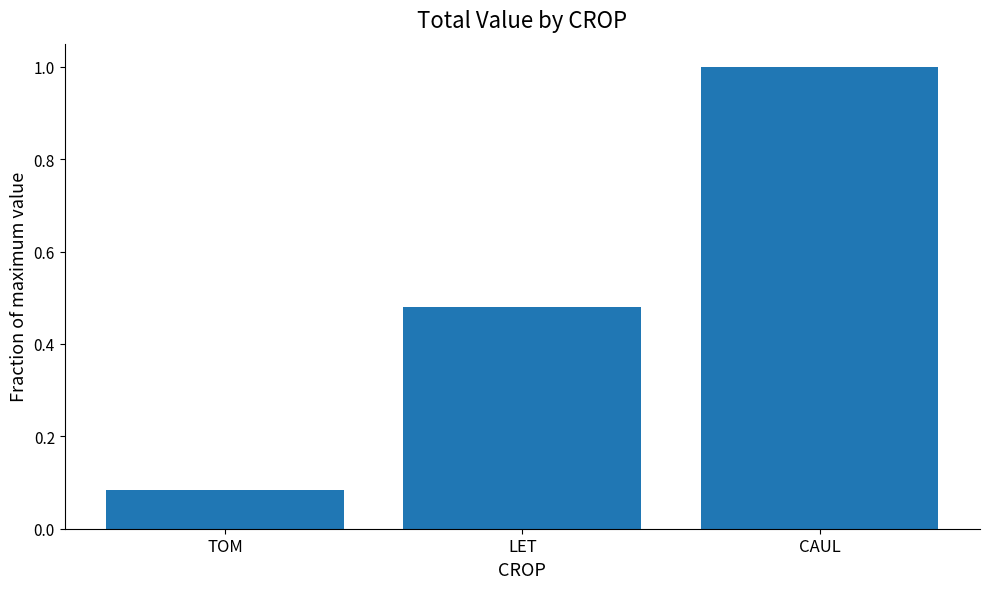

Are the bars horizontal?

No